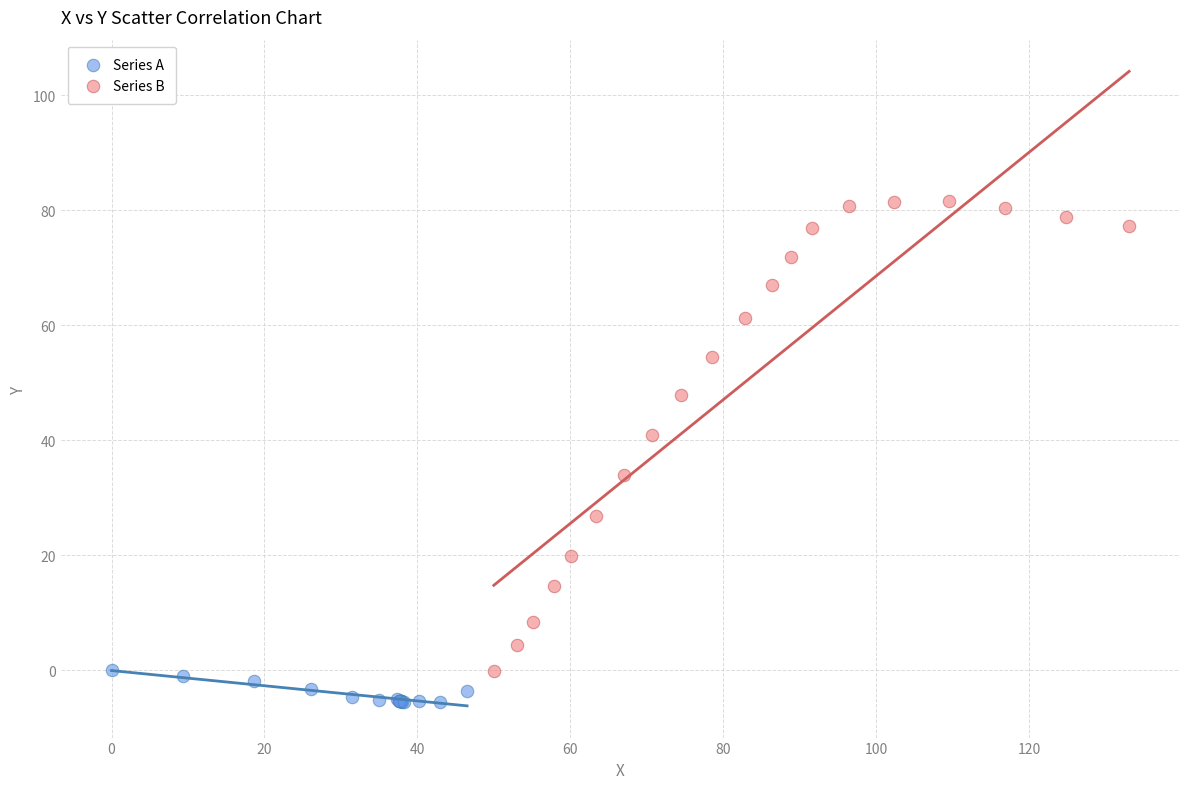

Which series has the largest Y range (max minus min)?

Series B